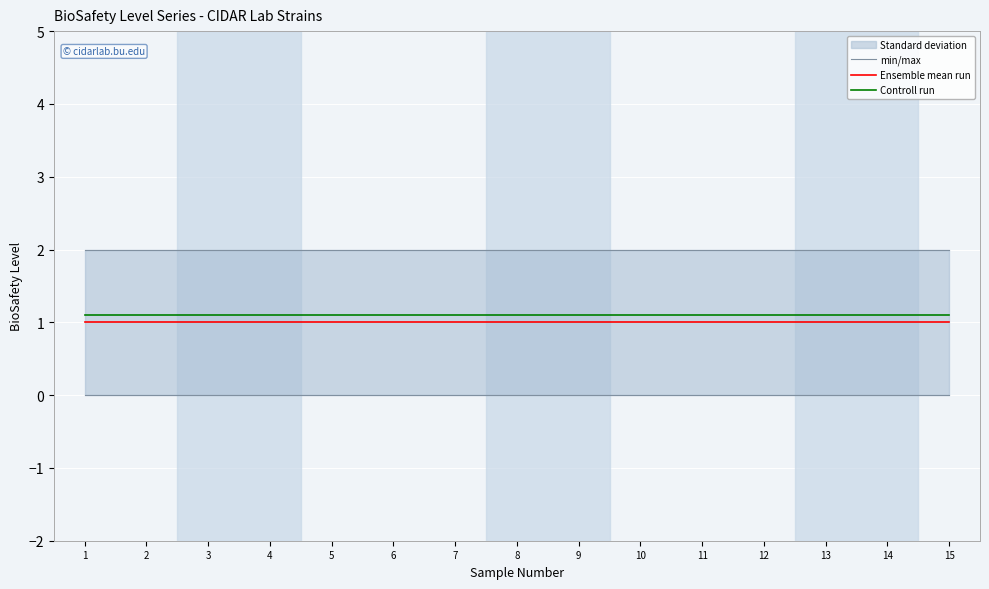

At 14, list the series in order from largest to smallest.

min/max, Controll run, Ensemble mean run